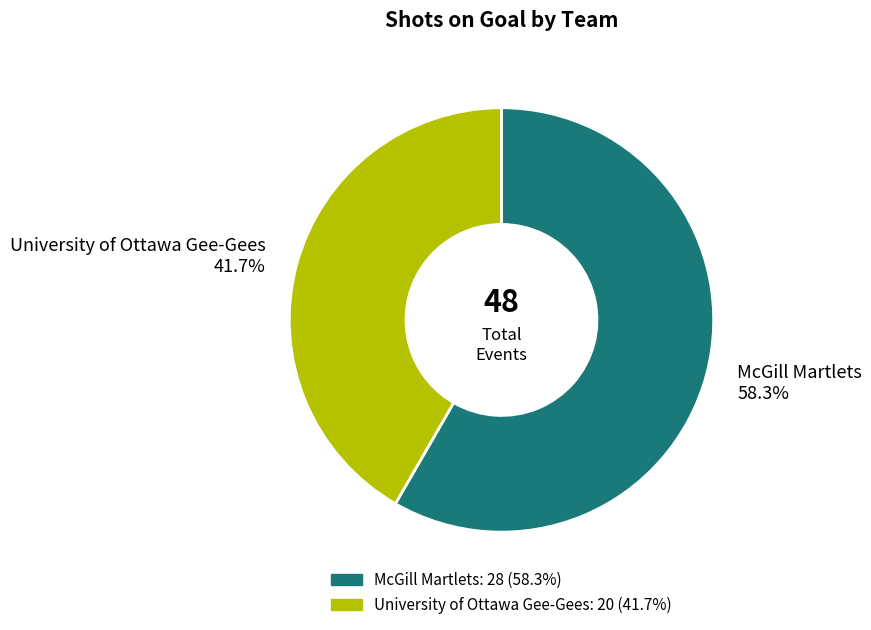

Count the number of slices in the pie.

2